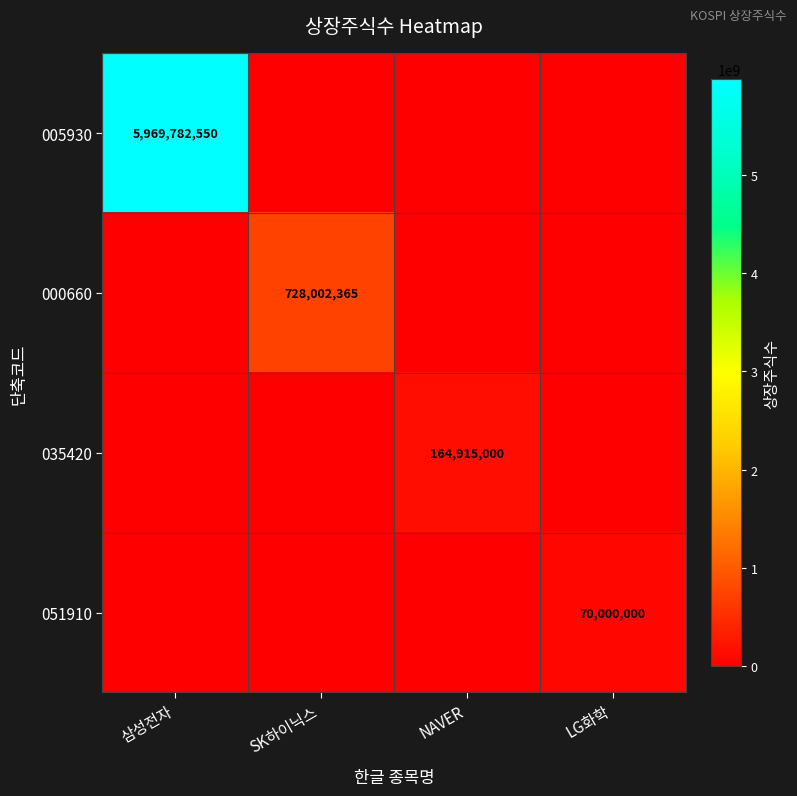

The value of 035420 at NAVER is 239448170. True or false?

False